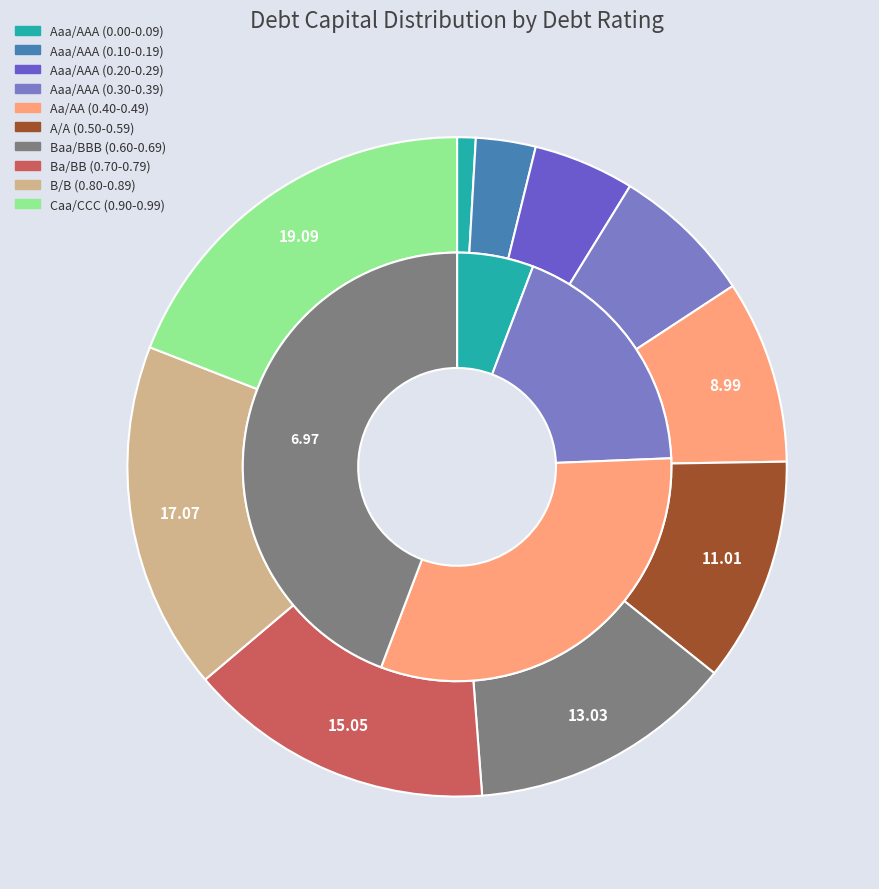

Which slice is the smallest?

Aaa/AAA